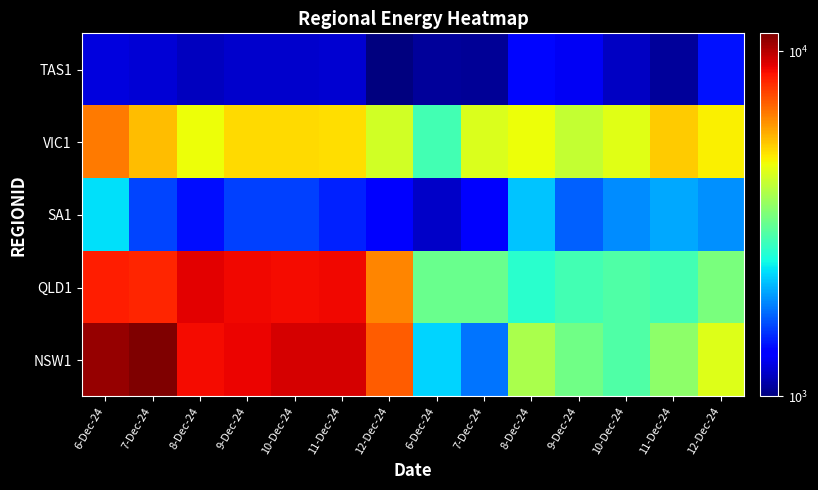

At how many categories does at least one series exceed 8623?

6